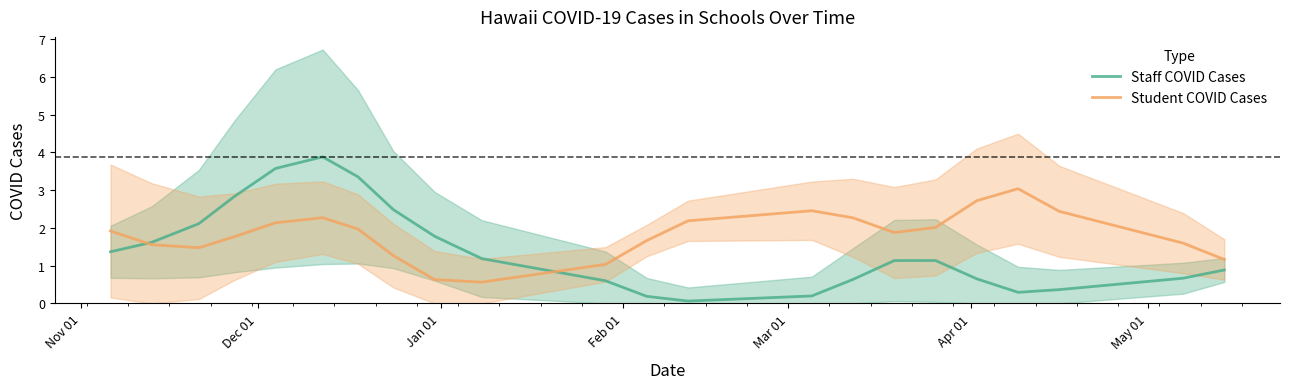

At which label does Student COVID Cases first exceed 1?

Nov 01